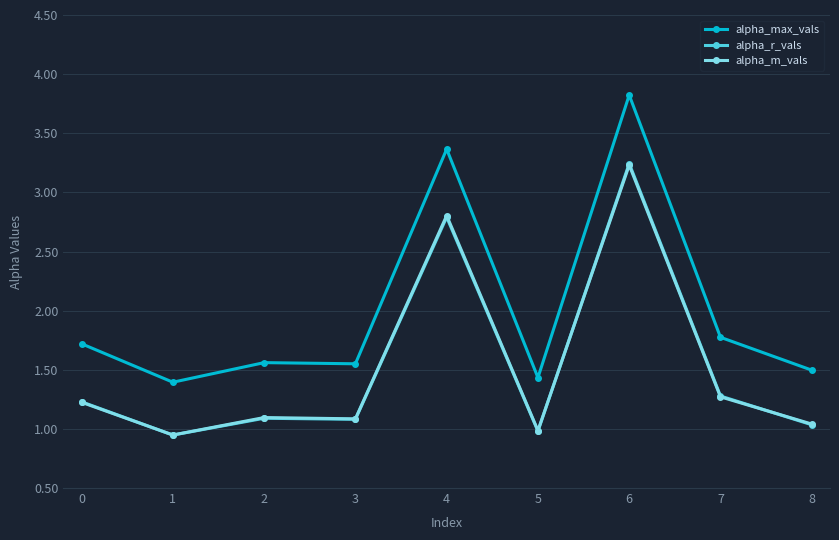

True or false: alpha_r_vals and alpha_max_vals cross at least once.

False